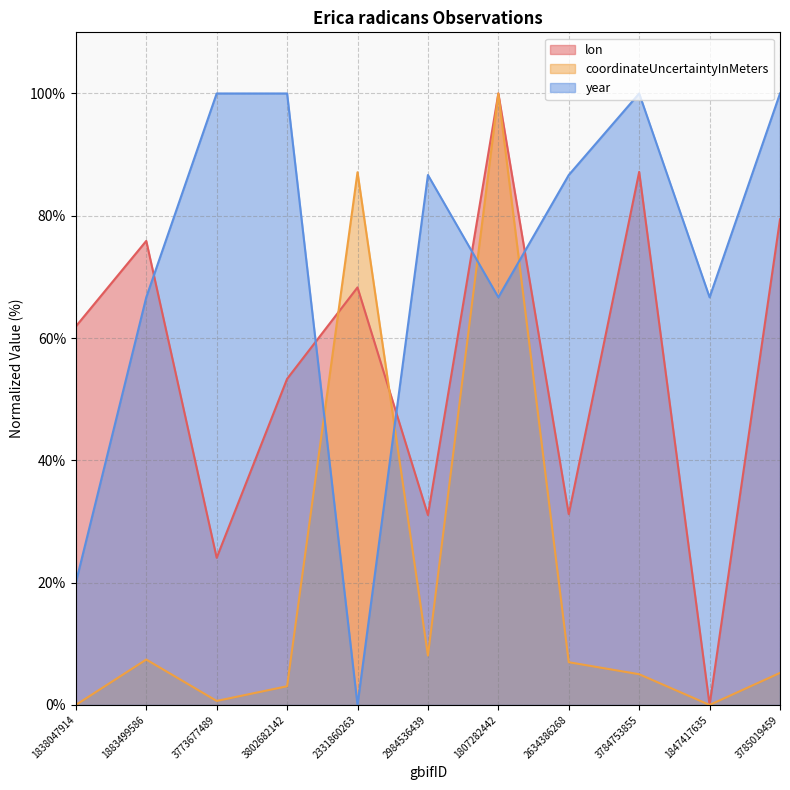

Reading right to left, list all the values displayed in this chart.

lon: 3785019459=79.4	1847417635=0.0	3784753855=87.2	2634386268=31.2	1807282442=100.0	2984536439=31.1	2331860263=68.3	3802682142=53.3	3773677489=24.1	1883499586=75.9	1838047914=61.9
coordinateUncertaintyInMeters: 3785019459=5.2	1847417635=0.0	3784753855=5.0	2634386268=7.0	1807282442=100.0	2984536439=8.1	2331860263=87.1	3802682142=3.1	3773677489=0.7	1883499586=7.4	1838047914=0.0
year: 3785019459=100.0	1847417635=66.7	3784753855=100.0	2634386268=86.7	1807282442=66.7	2984536439=86.7	2331860263=0.0	3802682142=100.0	3773677489=100.0	1883499586=66.7	1838047914=20.0